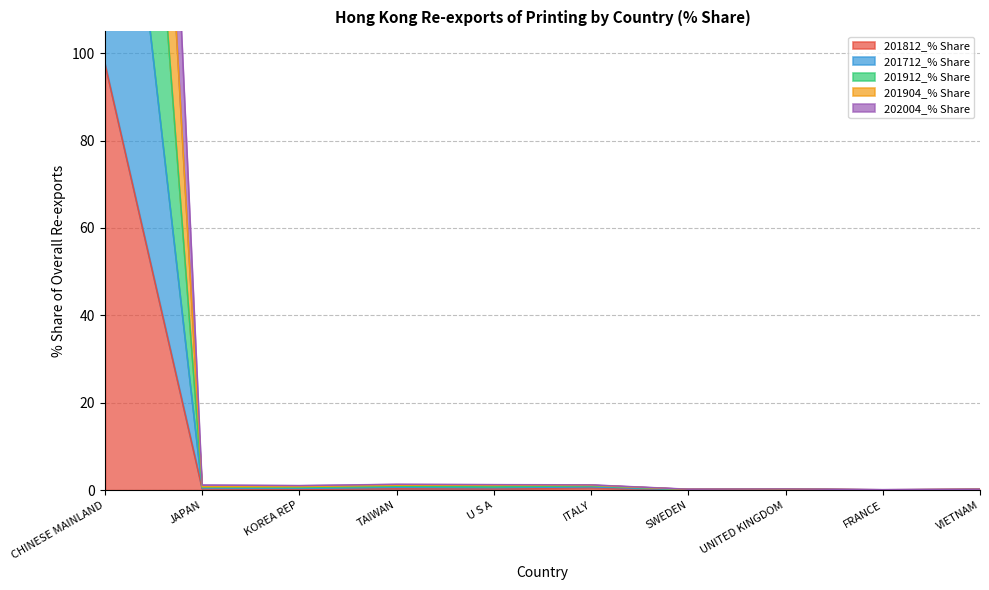

In 201712_% Share, how many points are higher than both neighbors (excluding endpoints)?

2